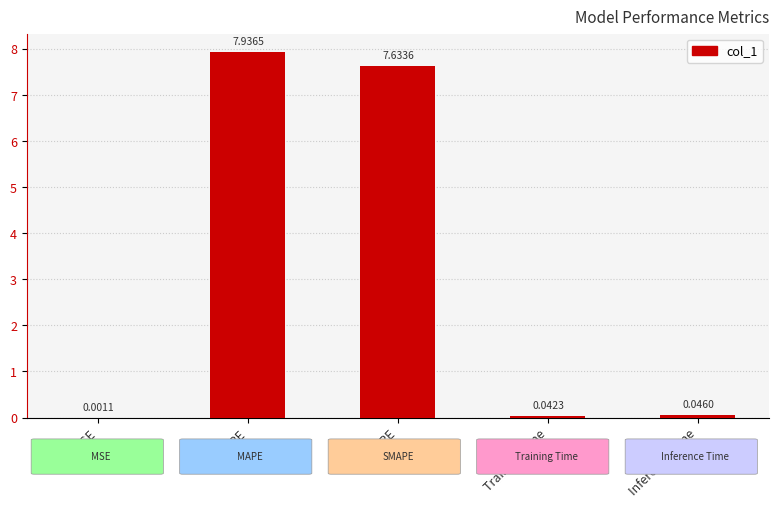

Between MSE and Inference Time, which is larger?

Inference Time